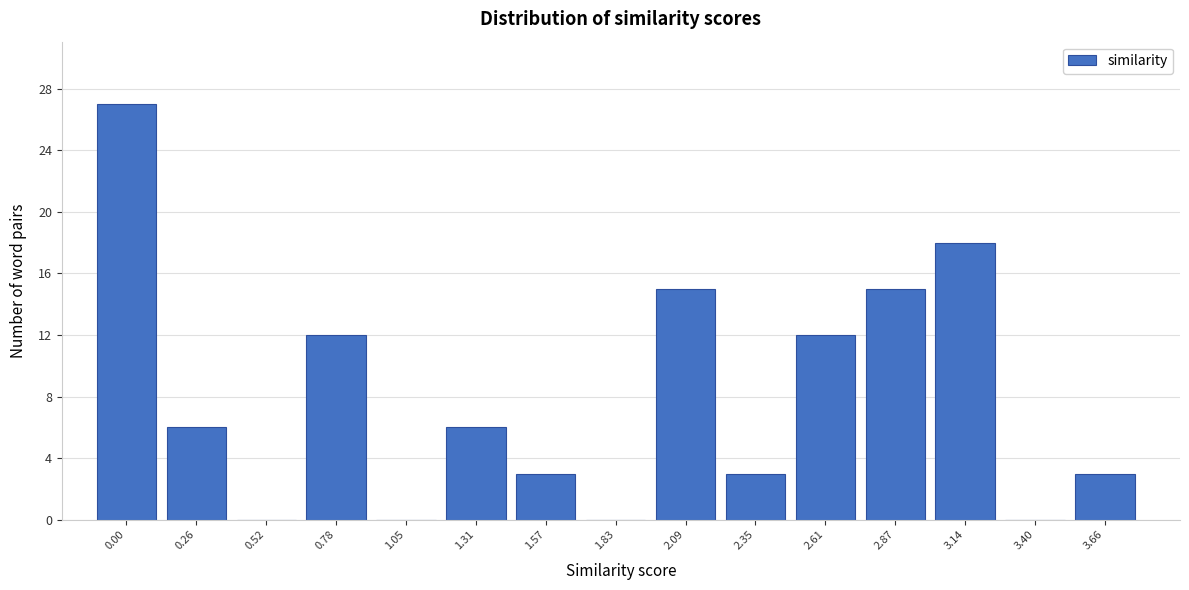

Reading left to right, transcribe all the data shown in this chart.

0.00=27	0.26=6	0.52=0	0.78=12	1.05=0	1.31=6	1.57=3	1.83=0	2.09=15	2.35=3	2.61=12	2.87=15	3.14=18	3.40=0	3.66=3